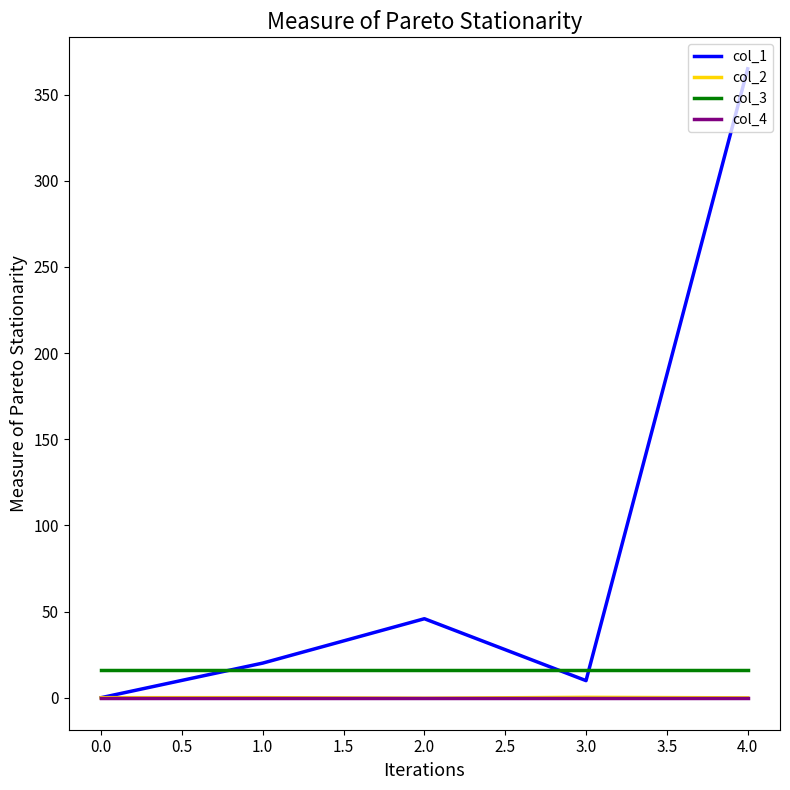

Where is col_1 nearest to the value 182?

2.0